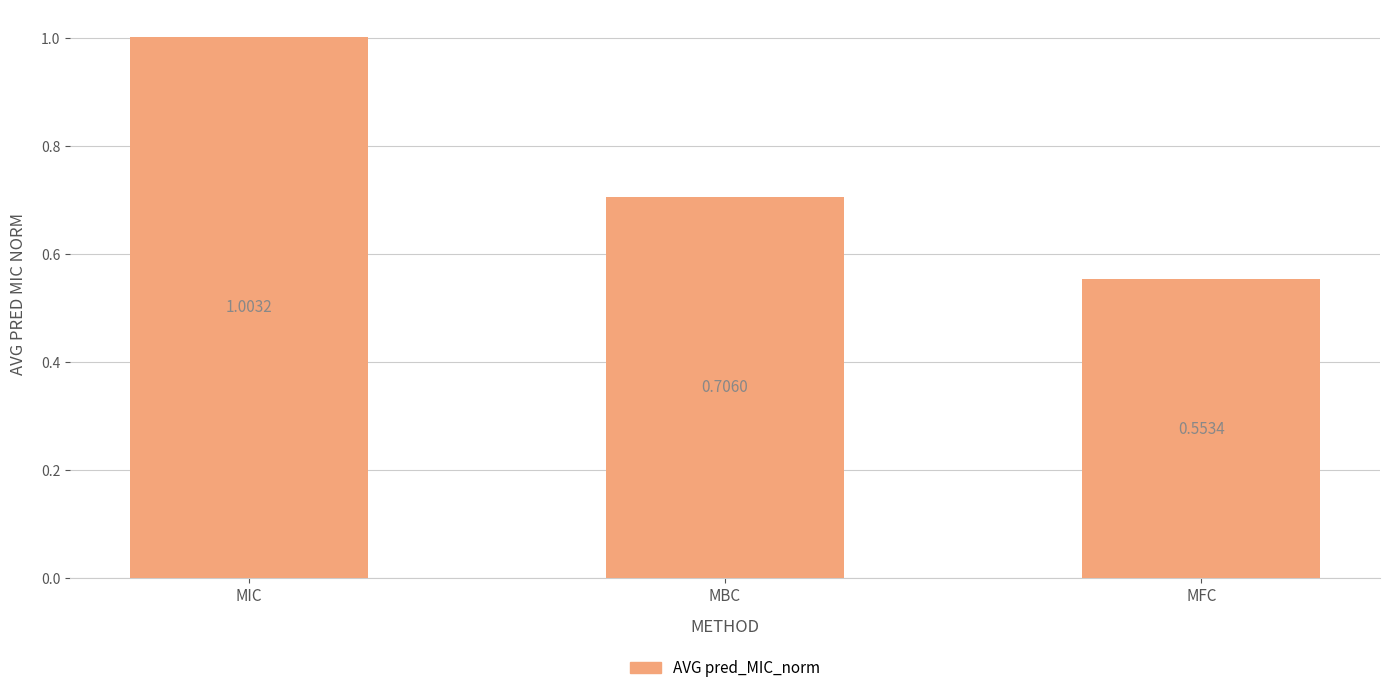

What is the change in value from MBC to MFC?

-0.2